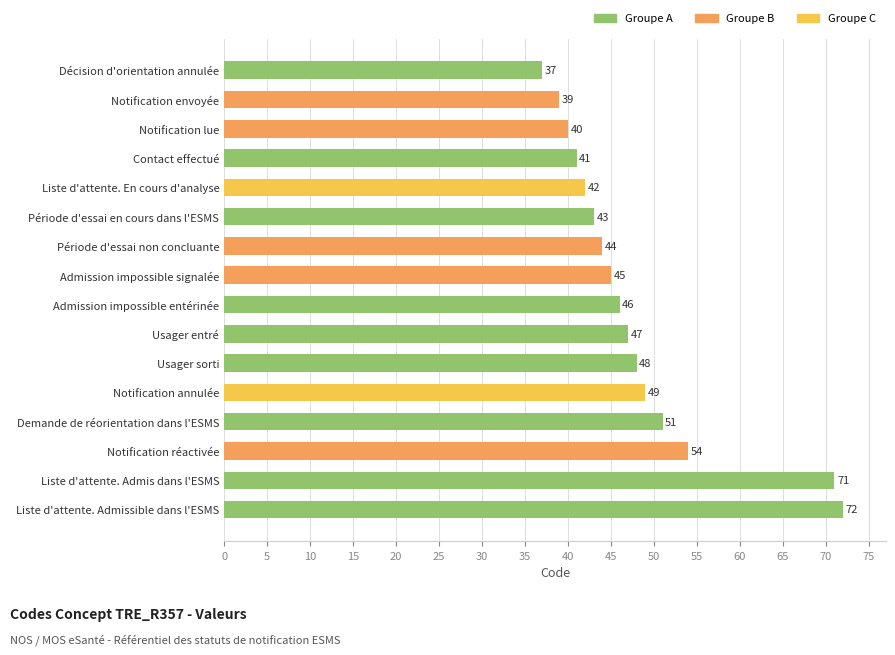

The value at Période d'essai en cours dans l'ESMS is 63. True or false?

False